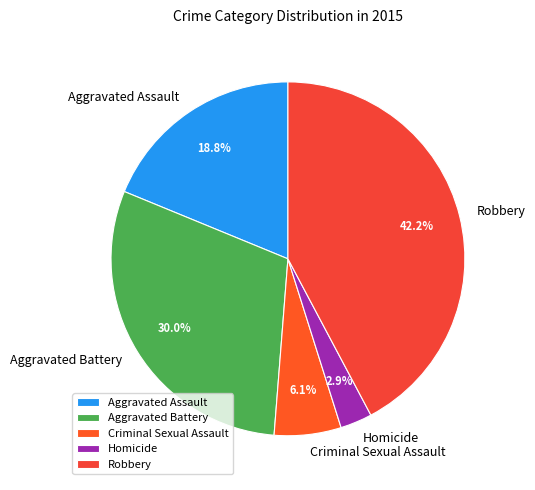

What is the ratio of the value at Aggravated Battery to the value at Aggravated Assault?

1.6